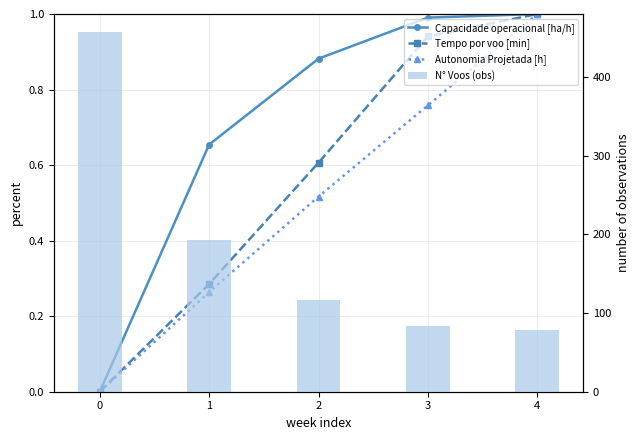

Reading left to right, transcribe all the data shown in this chart.

Capacidade operacional [ha/h]: 0.0	0.7	0.9	1.0	1.0
Tempo por voo [min]: 0.0	0.3	0.6	0.9	1.0
Autonomia Projetada [h]: 0.0	0.3	0.5	0.8	1.0
N° Voos (obs): 457.0	193.0	117.0	83.0	79.0